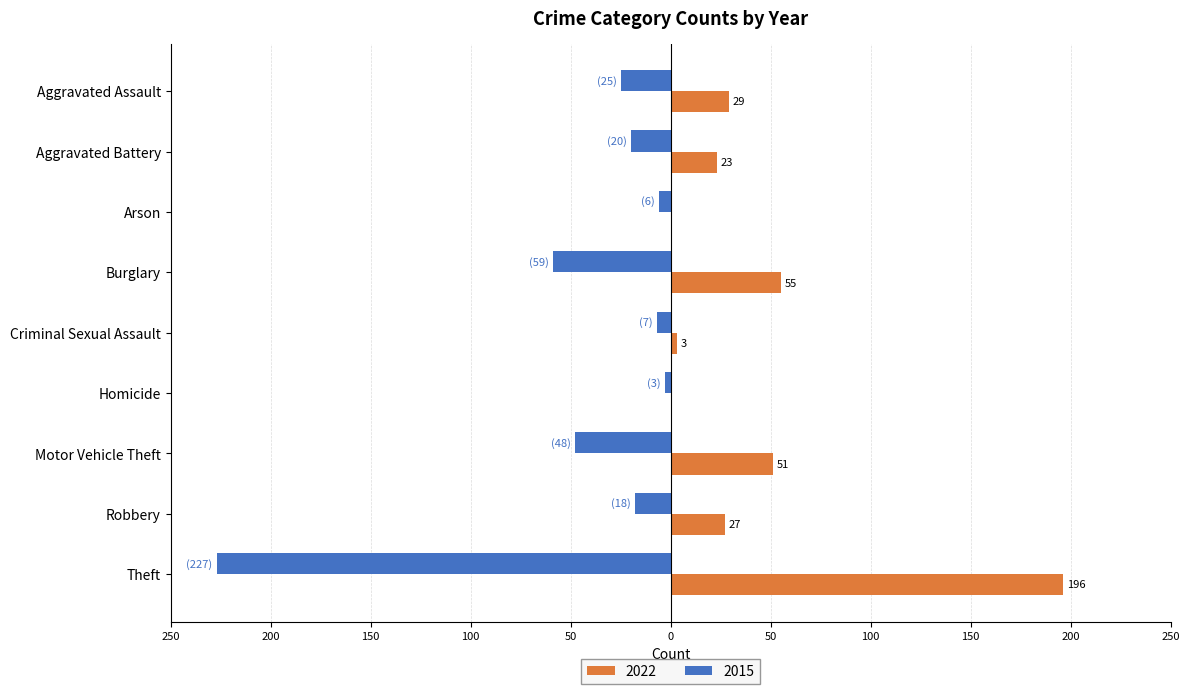

At Aggravated Assault, list the series in order from largest to smallest.

2022, 2015